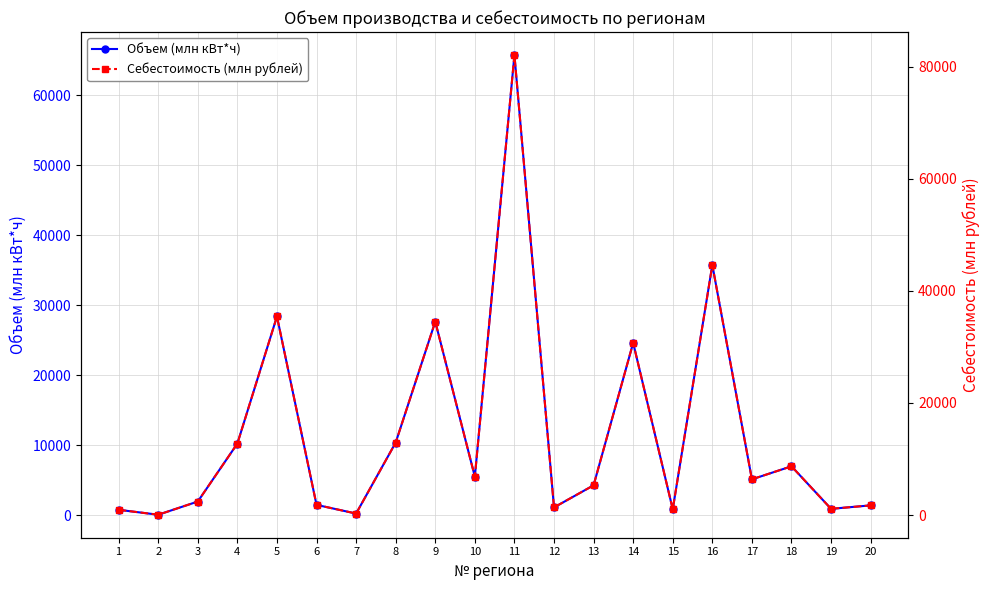

What is the value of the Объем (млн кВт*ч) point at the 7th from the left?

213.1